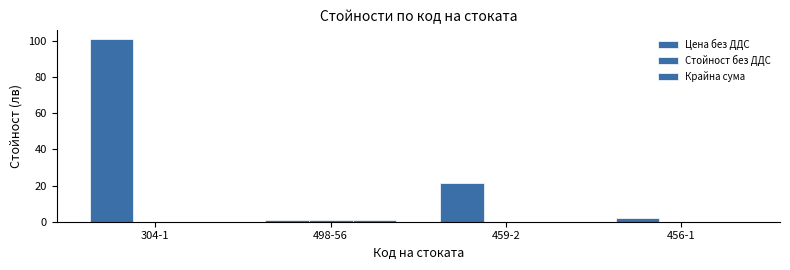

Is it true that Цена без ДДС equals 68.3 at 304-1?

False